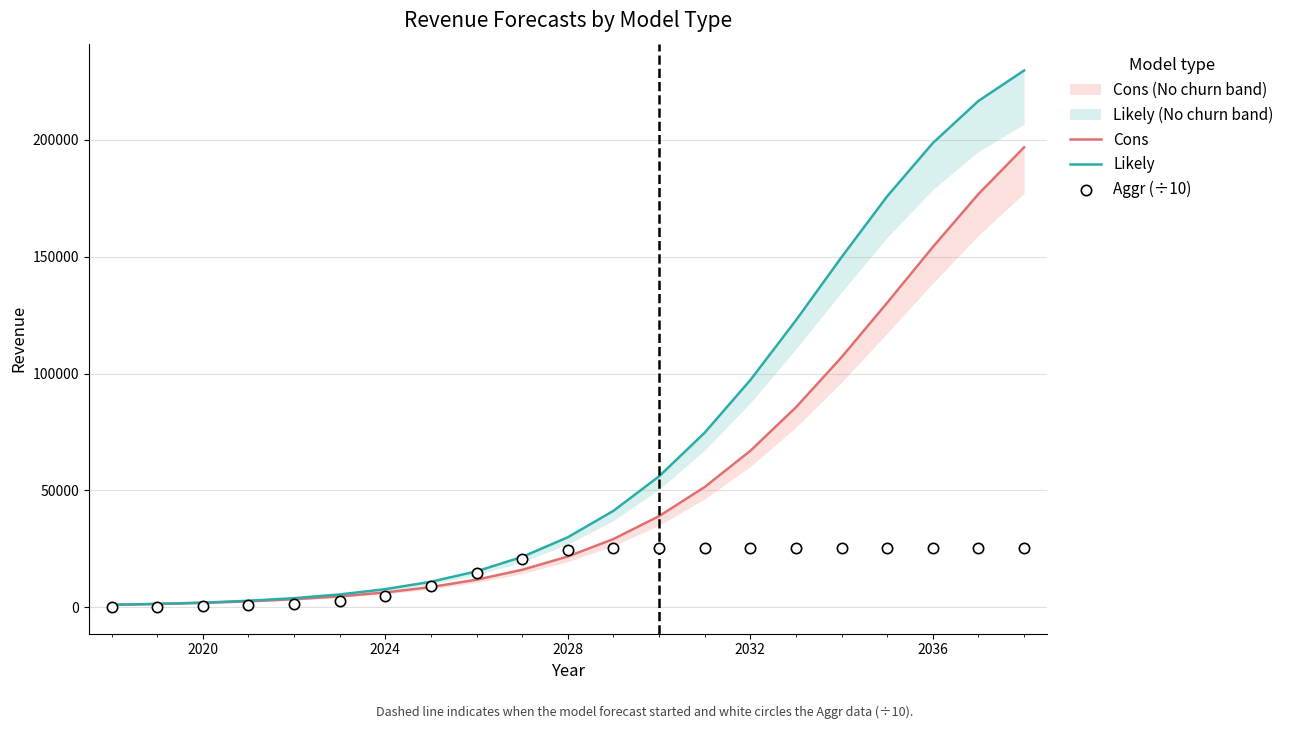

Which series reaches the minimum Y coordinate?

Aggr (÷10)